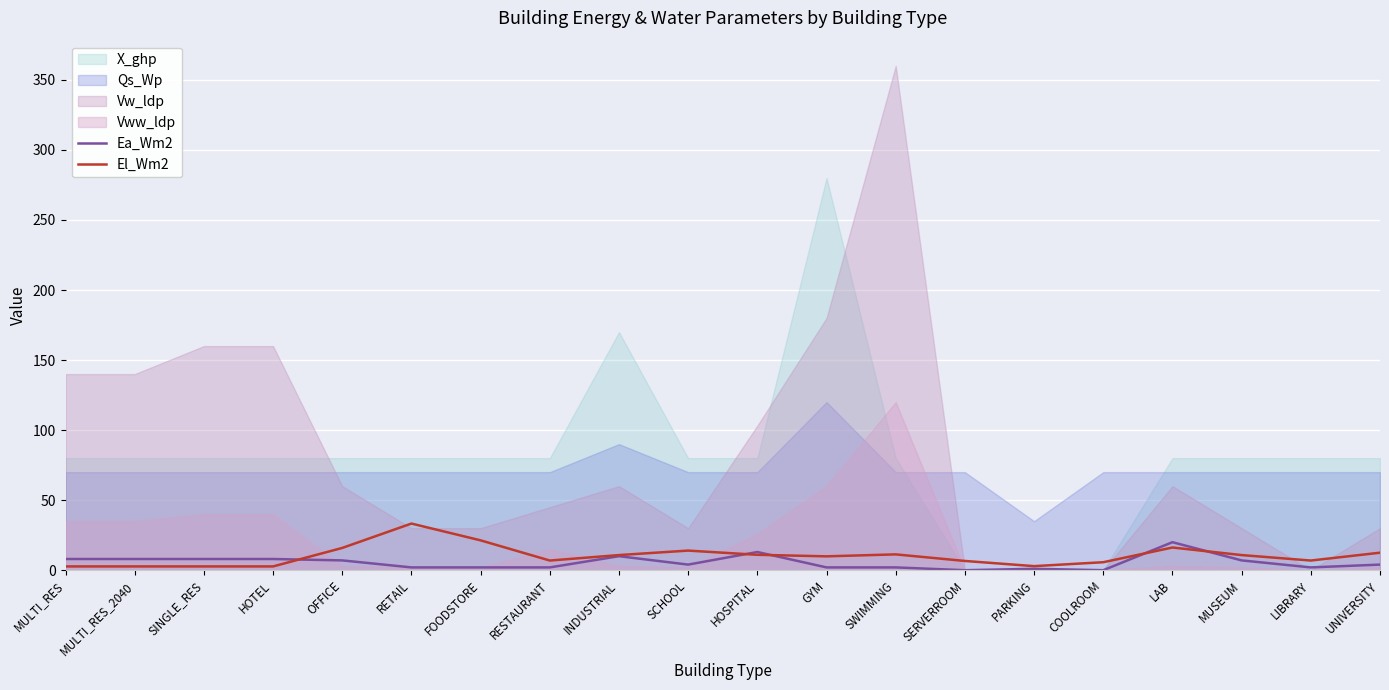

What is the label of the 12th point from the right?

INDUSTRIAL